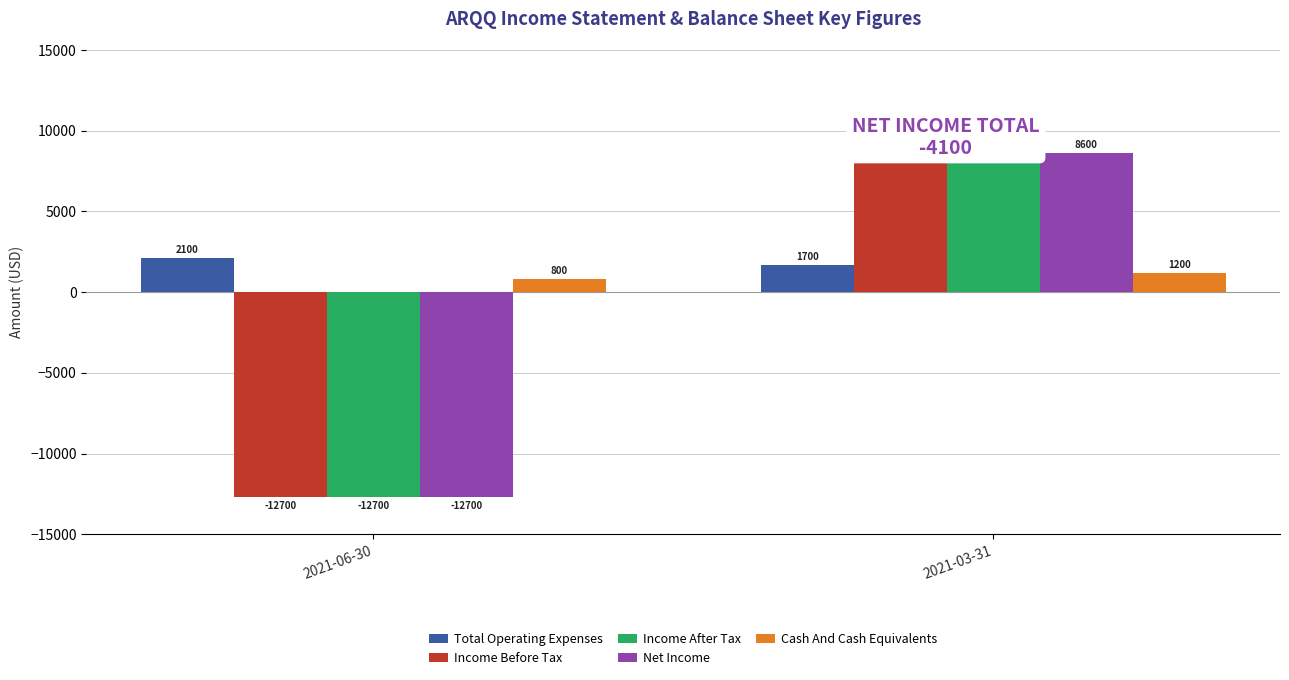

What position from the left is 2021-06-30?

1